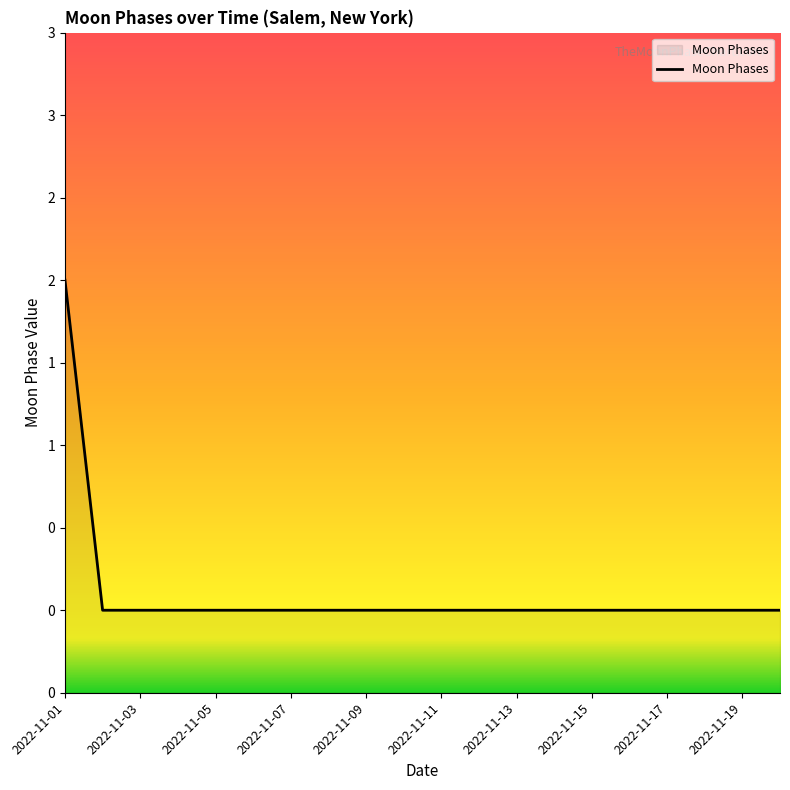

How many distinct data groups are displayed?

1